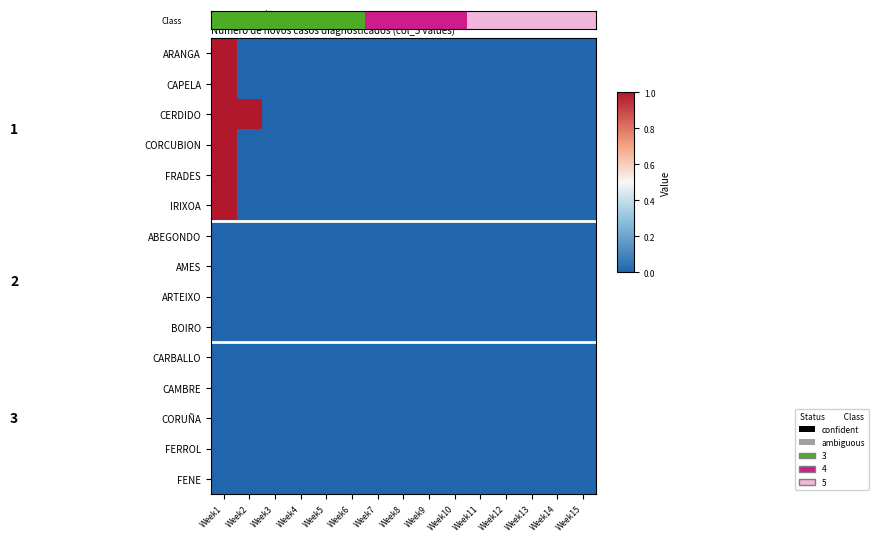

How many values in CERDIDO are above zero?

2